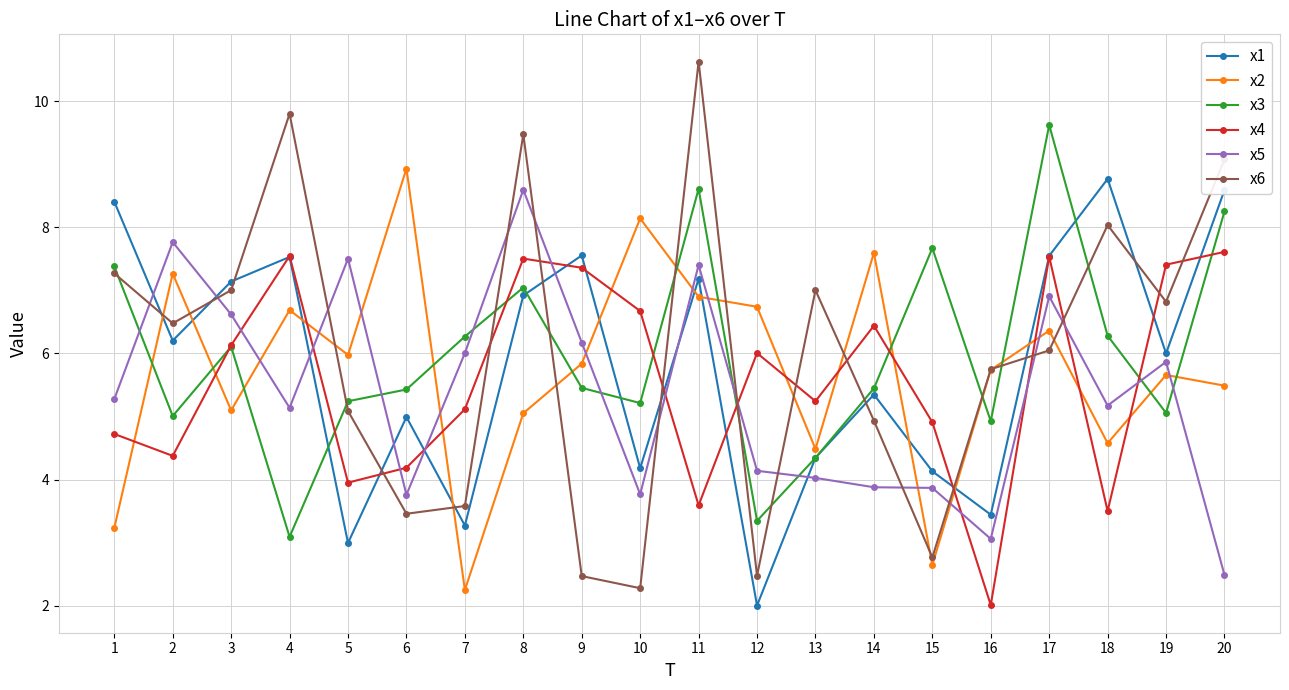

Is this an area chart (filled region under the line)?

No